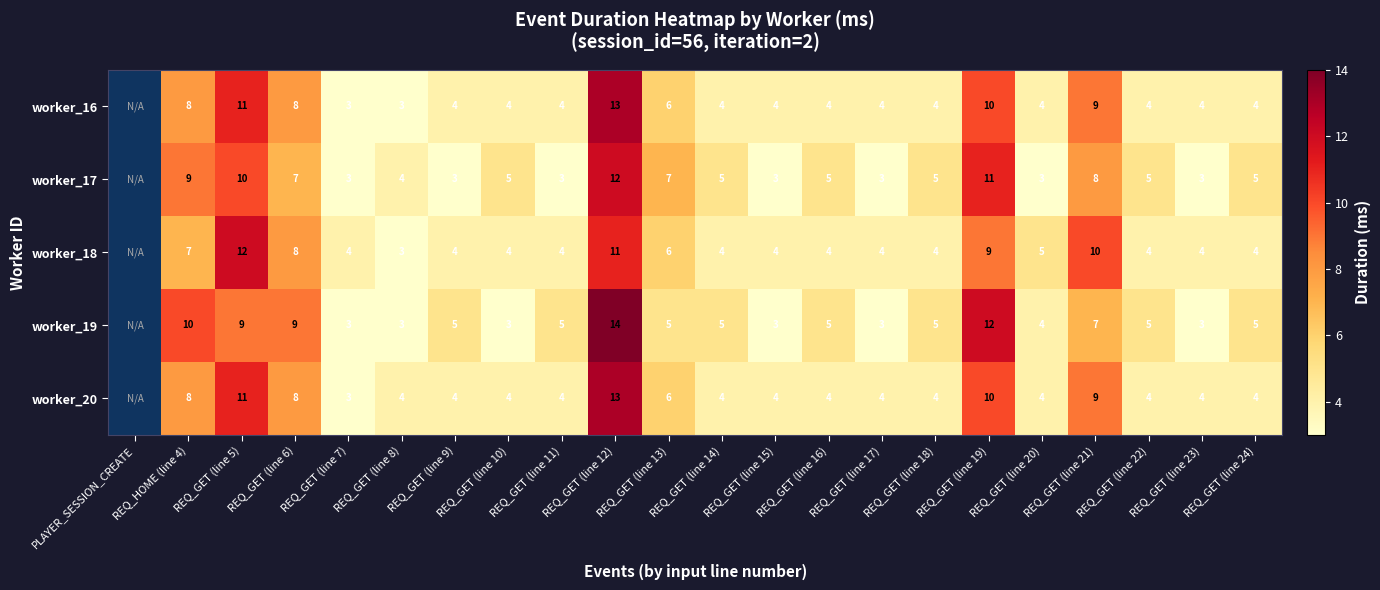

Count the number of categories in the chart.

22